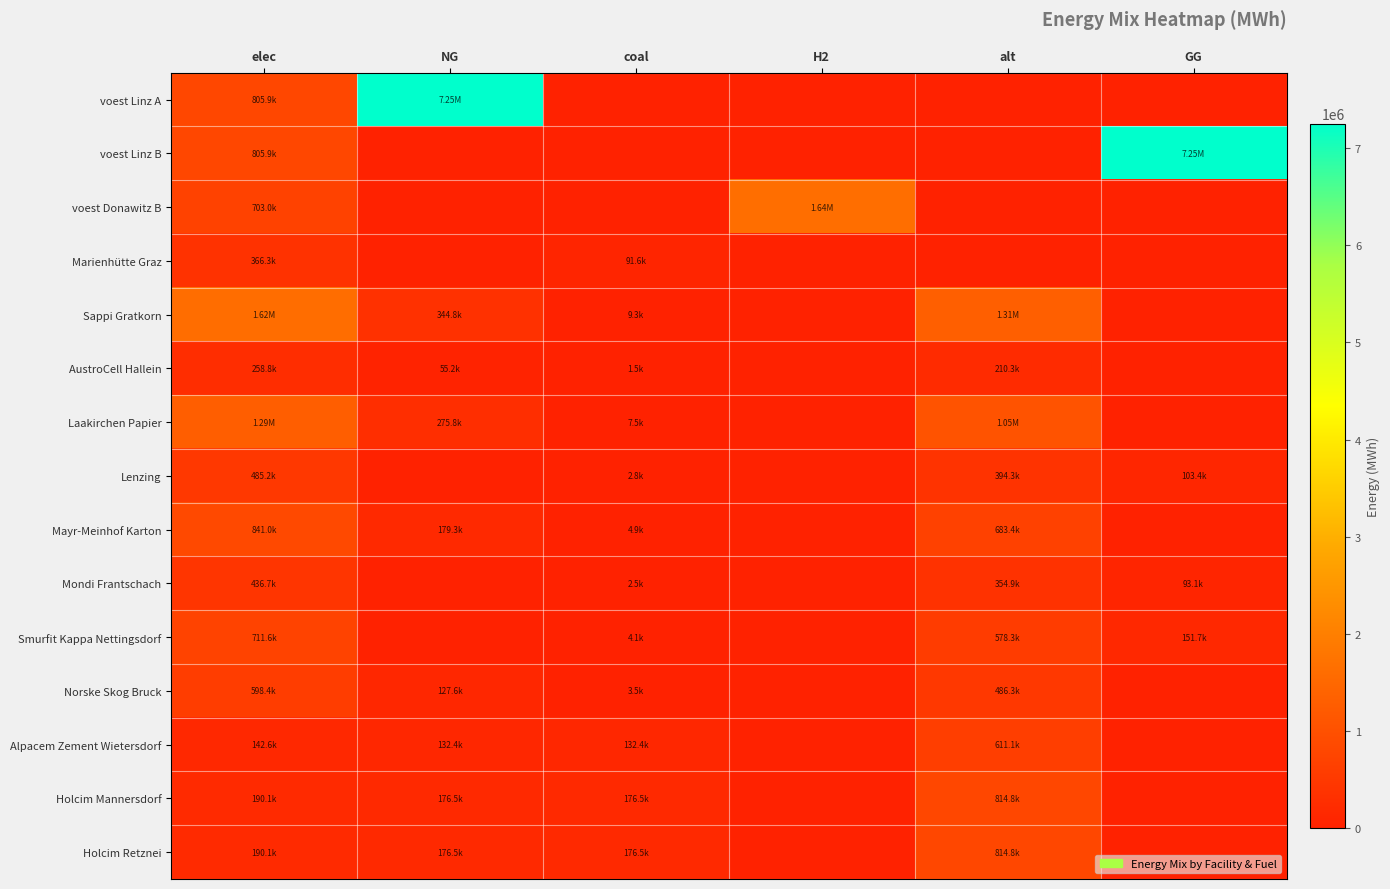

Which has a higher value, alt or NG?

NG